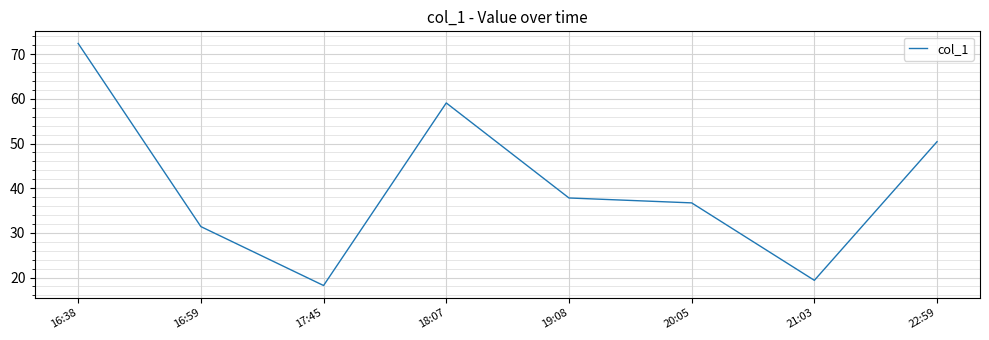

Reading left to right, extract all data points from this chart.

16:38=72.4	16:59=31.4	17:45=18.2	18:07=59.1	19:08=37.8	20:05=36.7	21:03=19.4	22:59=50.4